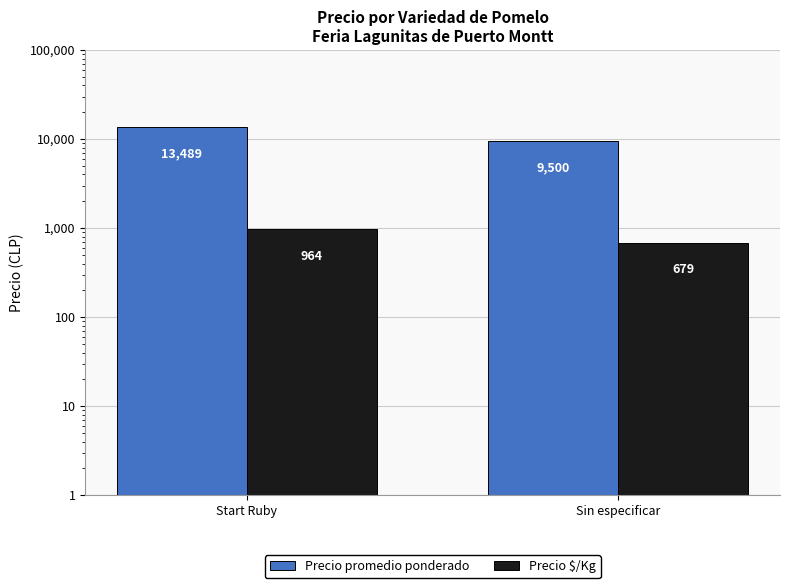

Reading left to right, transcribe all the data shown in this chart.

Precio promedio ponderado: 13489	9500
Precio $/Kg: 964	679